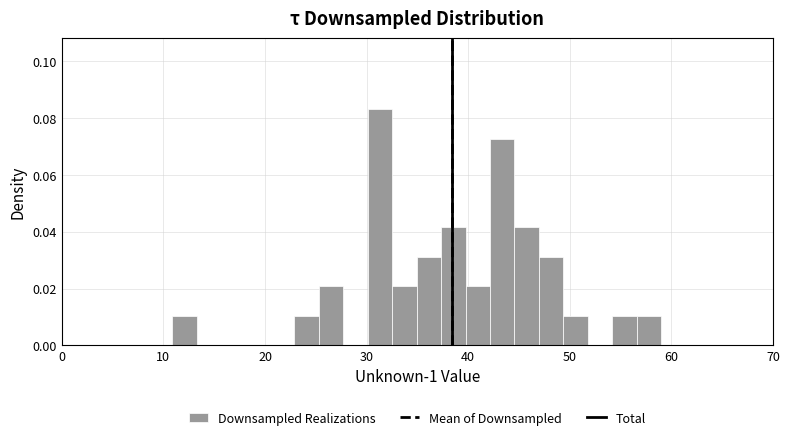

Read against the x-axis, roughly where is the centre of the tallest bar?

31